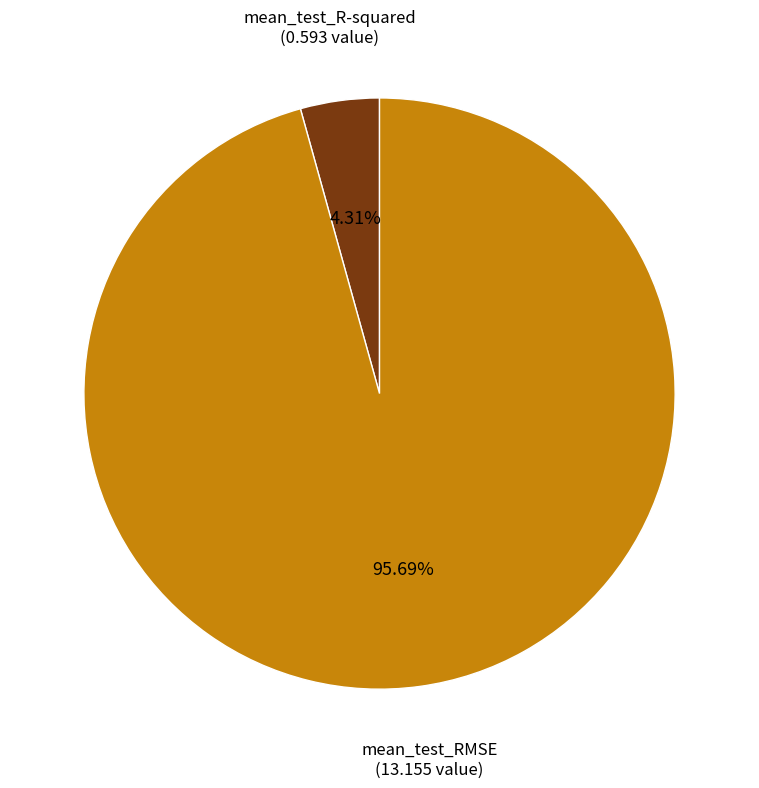

Is there a majority slice in this chart?

Yes